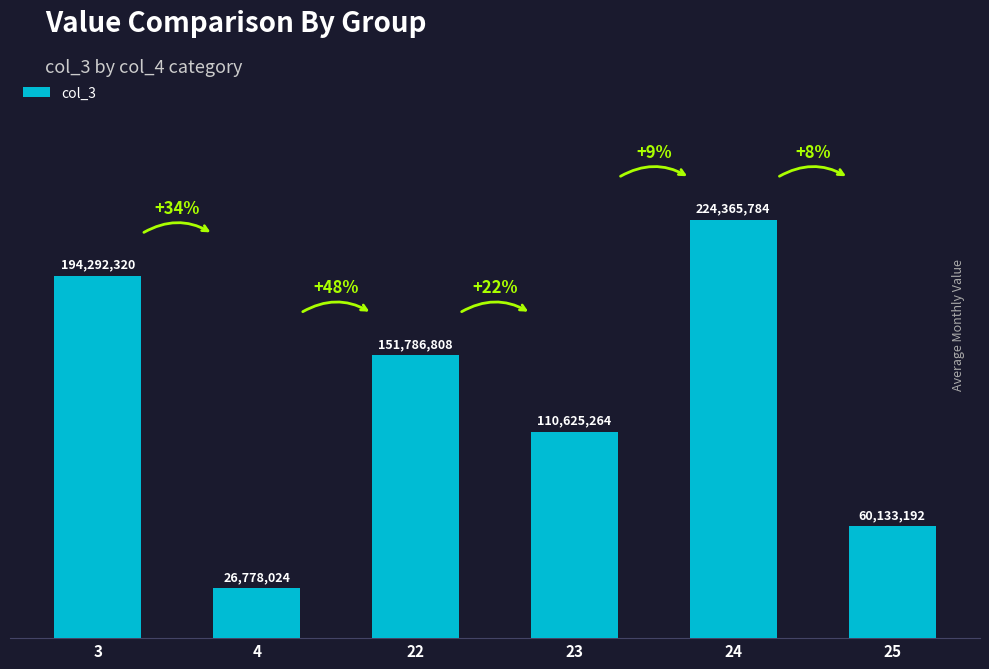

Does the chart contain any negative values?

No